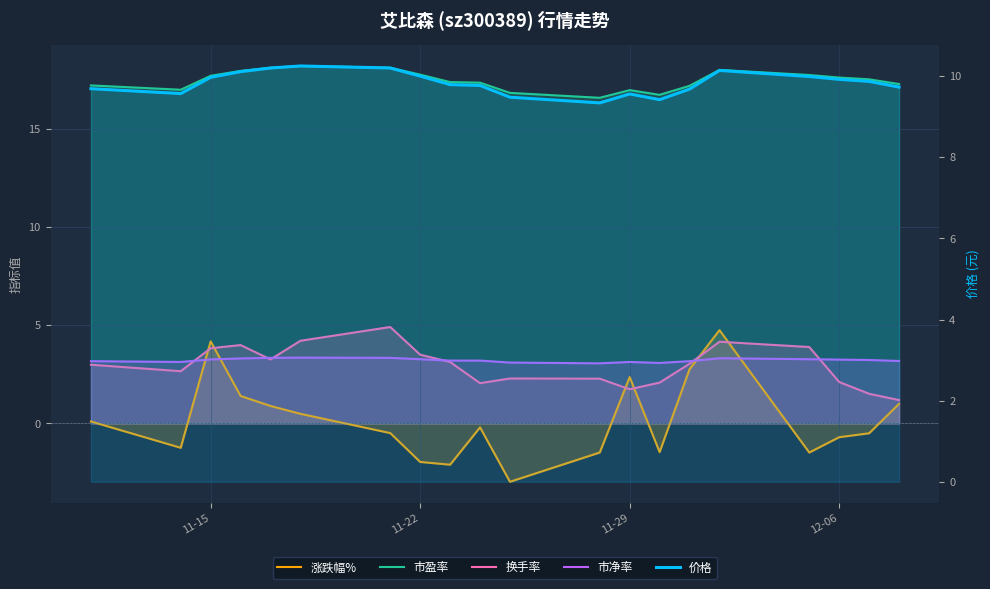

What are all the series names shown in the legend?

涨跌幅%, 市盈率, 换手率, 市净率, 价格